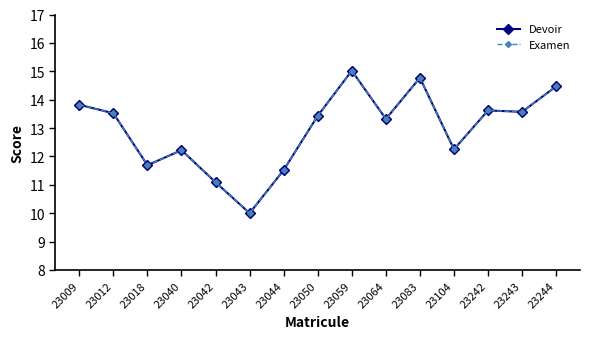

Between 23059 and 23104, which is larger?

23059